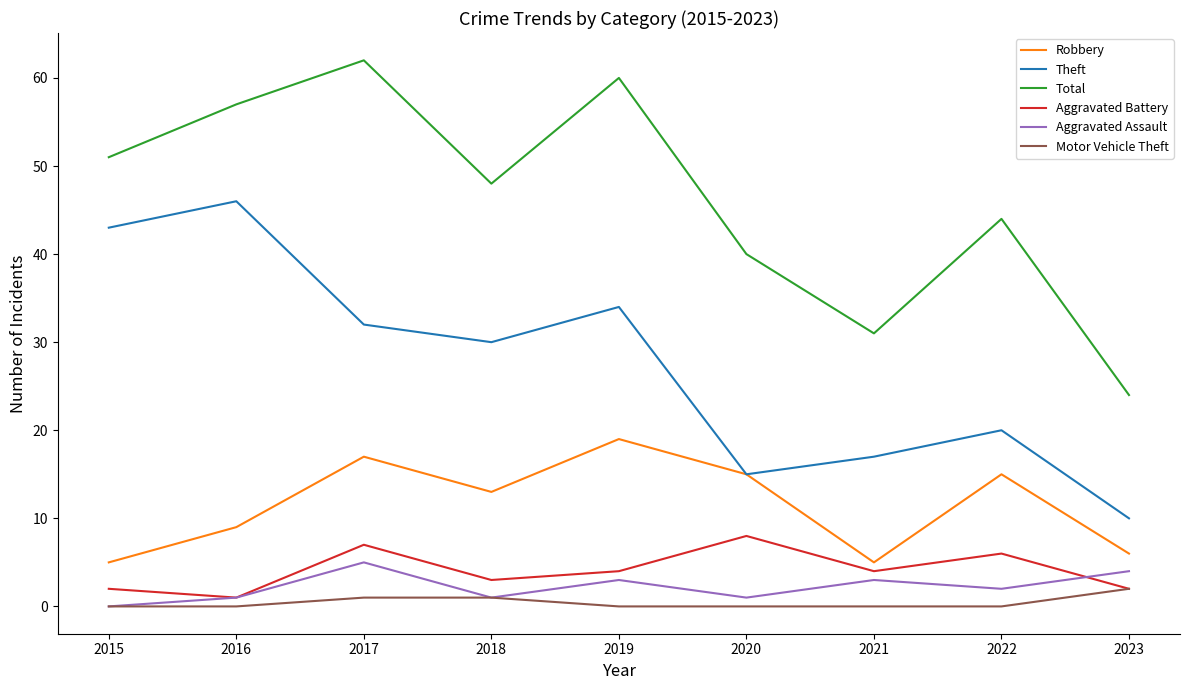

What is the maximum value shown in the chart?

62